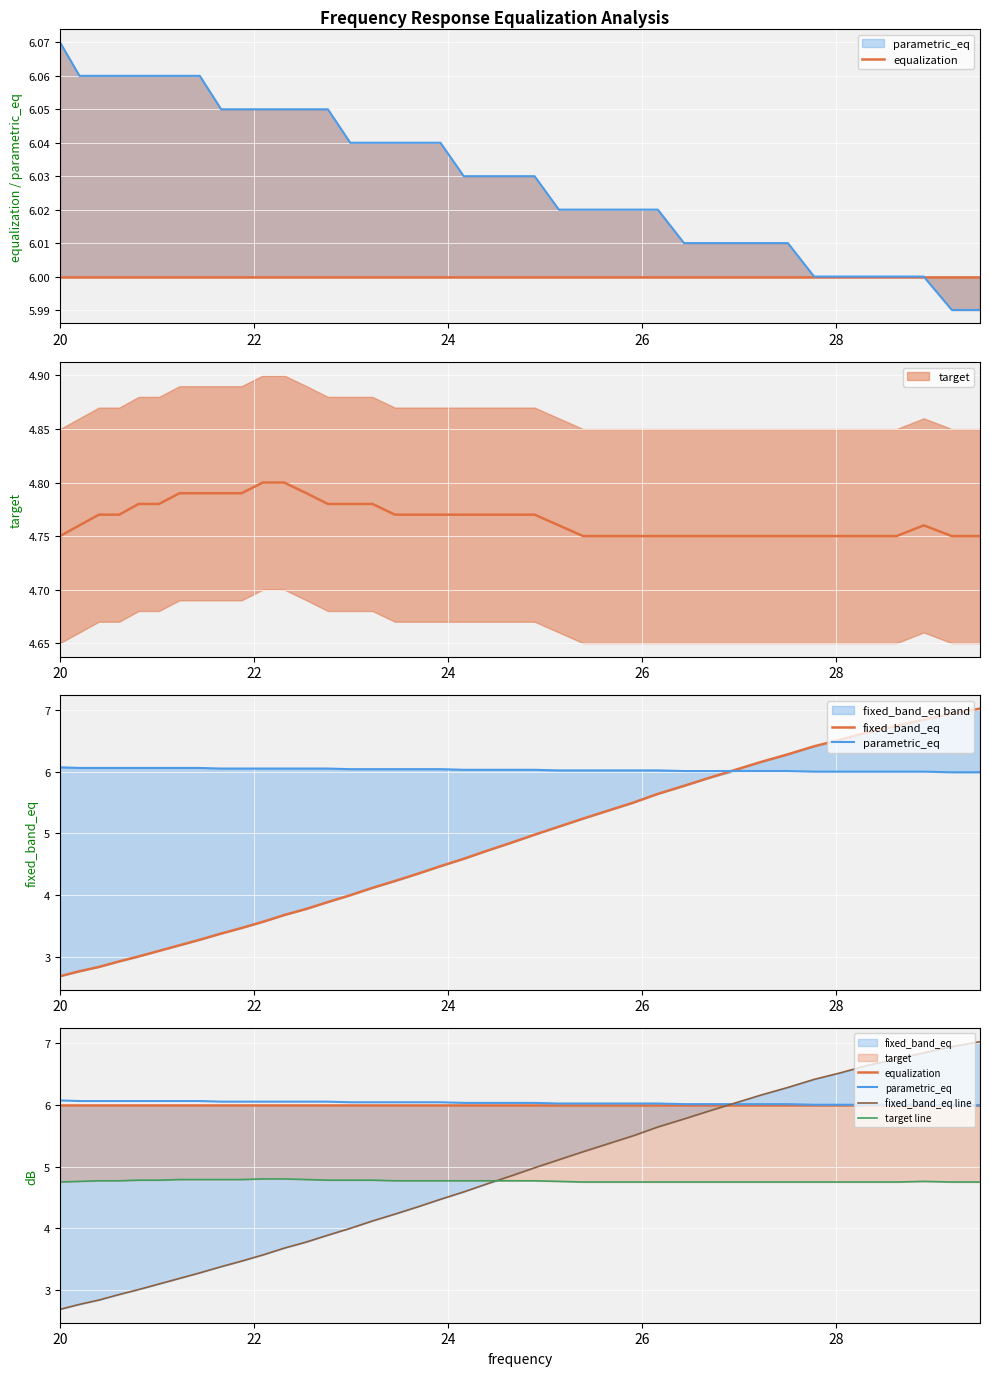

Which series has the largest total across all categories?

parametric_eq